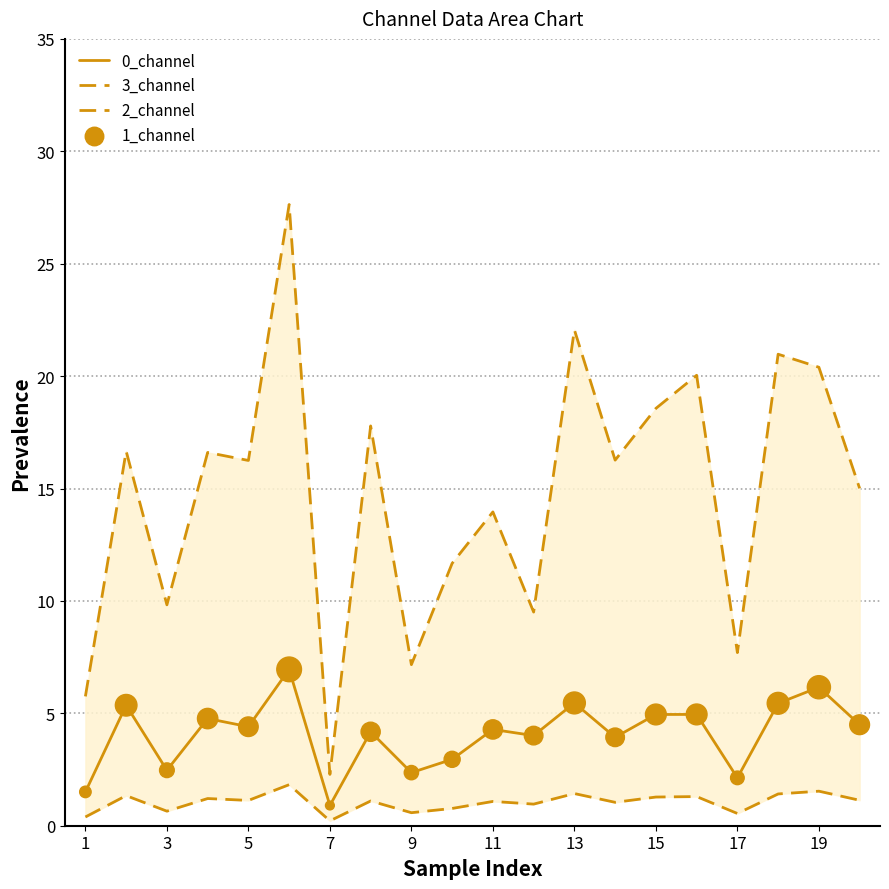

At how many categories does at least one series exceed 25?

1